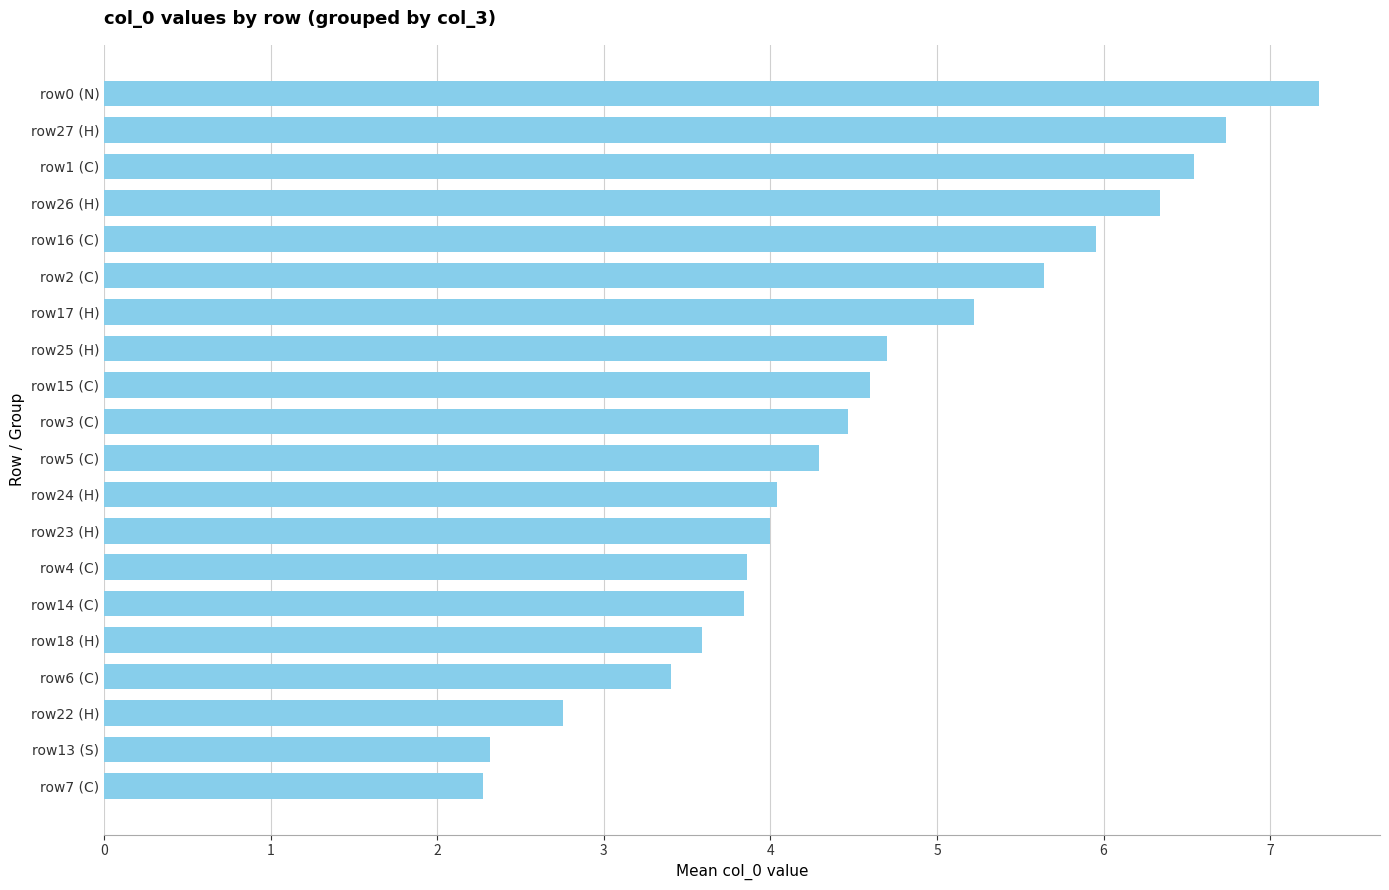

What is the maximum value shown in the chart?

7.3